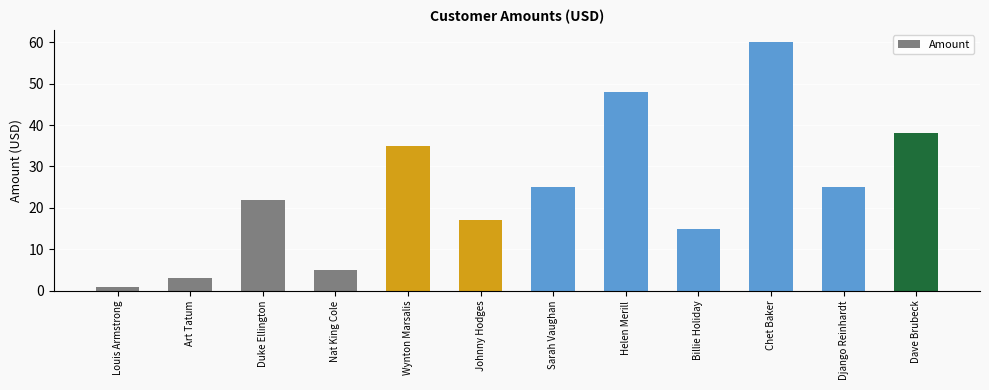

Which has a higher value, Duke Ellington or Johnny Hodges?

Duke Ellington